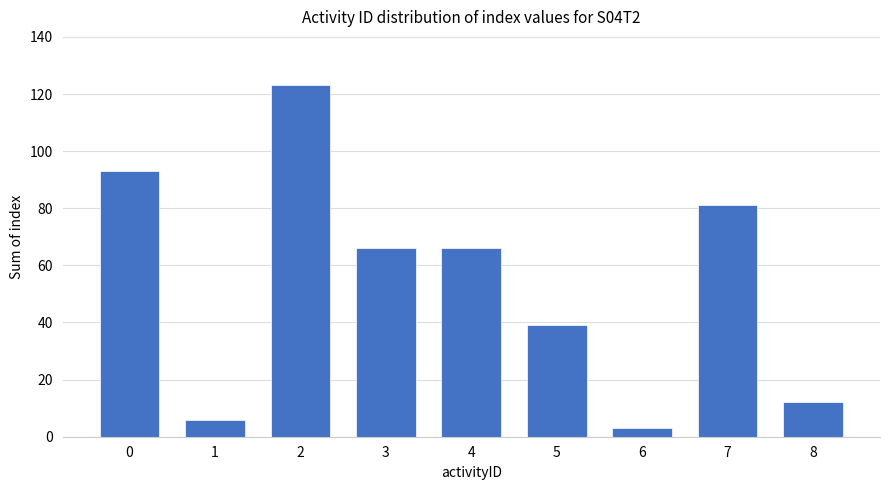

What is the value of the 4th bar from the left?

66